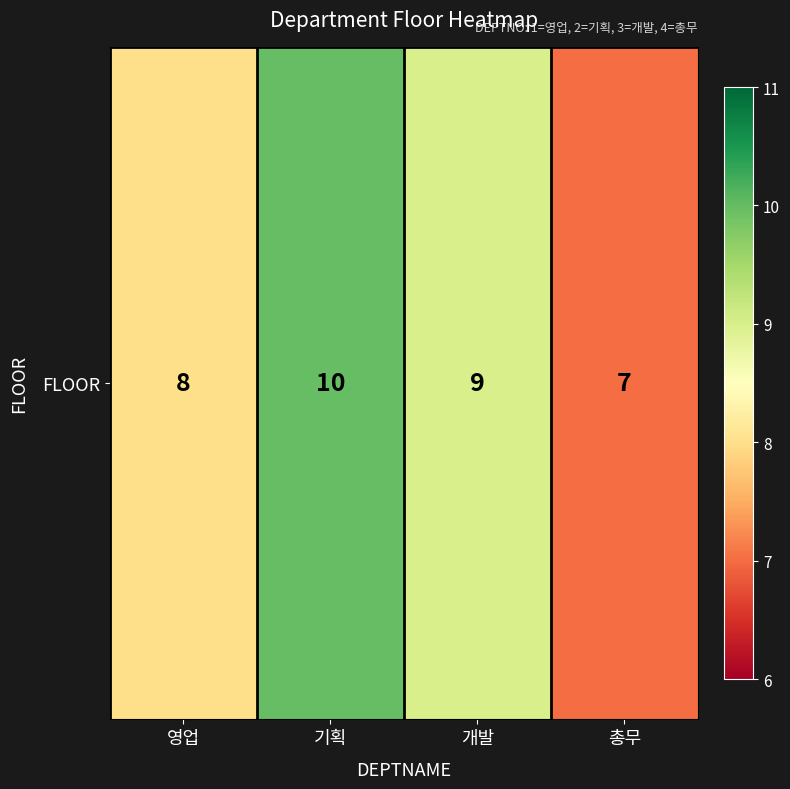

List the labels in order of value, largest first.

기획, 개발, 영업, 총무